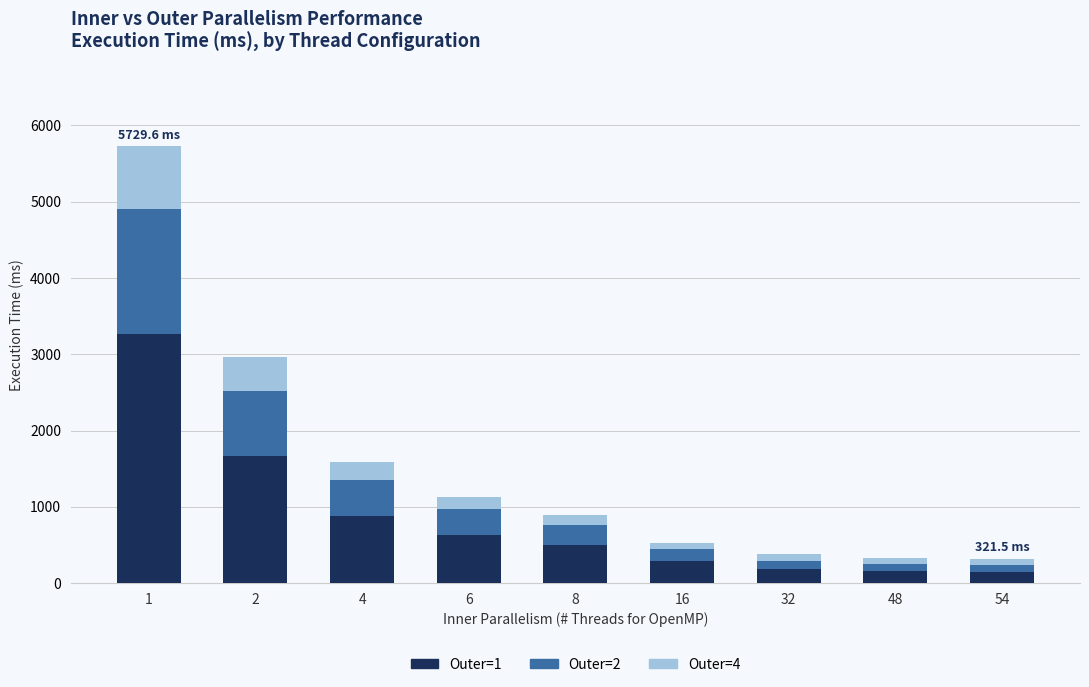

What is the average value of the Outer=1 series?

858.8